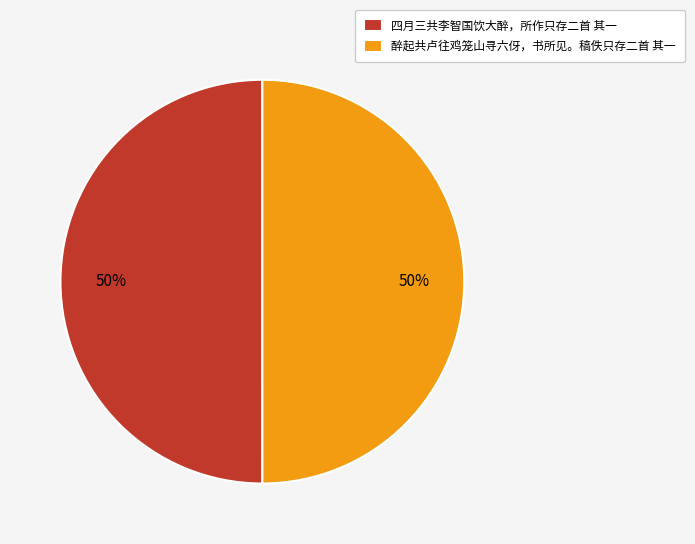

To the nearest percent, what percentage of the pie is 四月三共李智国饮大醉，所作只存二首 其一?

50%